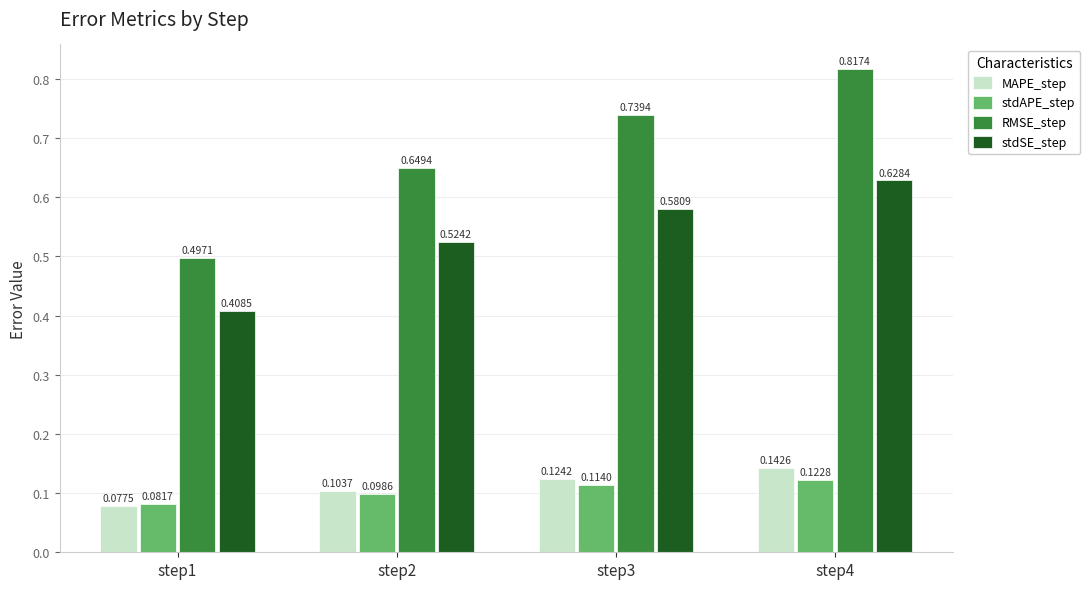

Which label corresponds to the smallest value in the chart?

step1